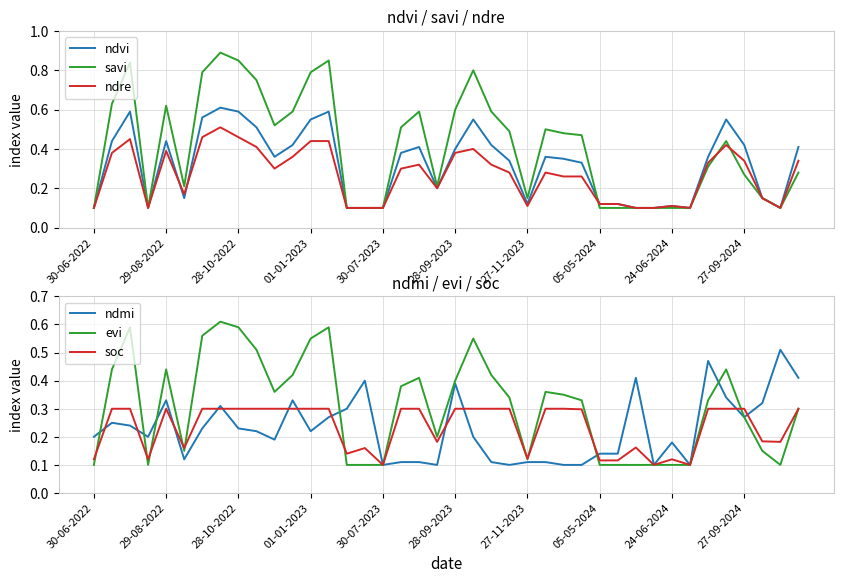

What value does the evi series have at 30-06-2022?

0.1